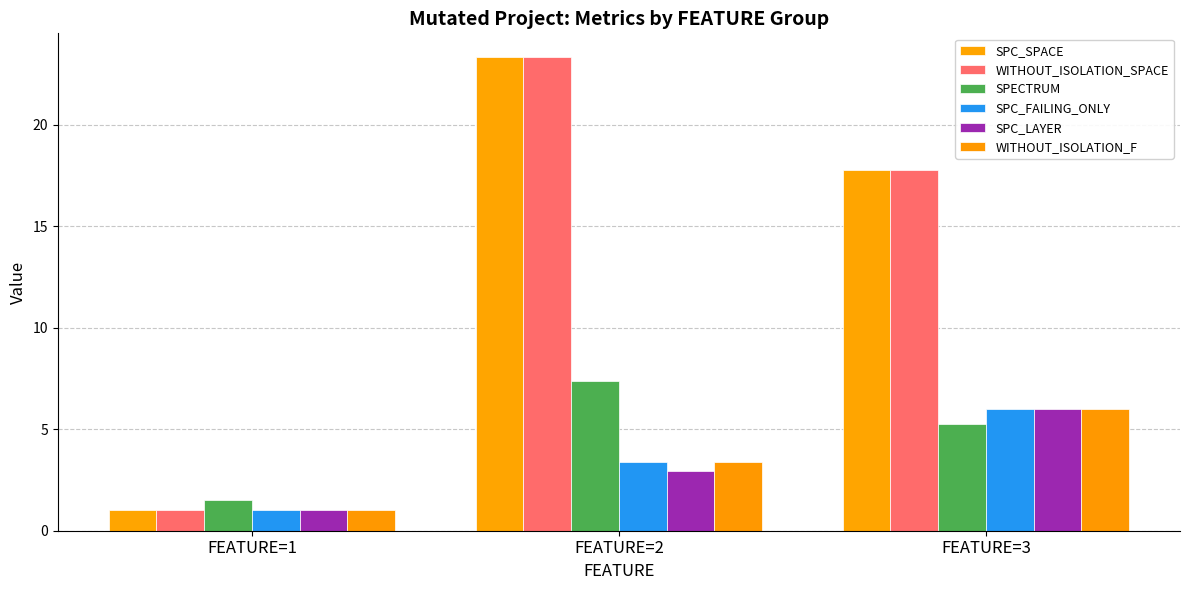

Count the number of data series in this chart.

6